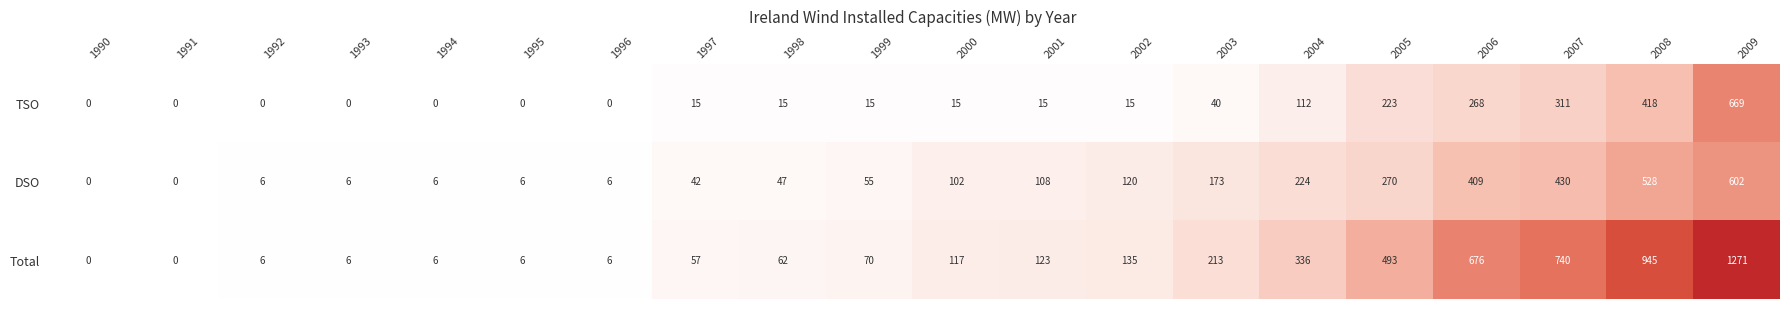

Rank the series by their maximum value, from lowest to highest.

DSO, TSO, Total